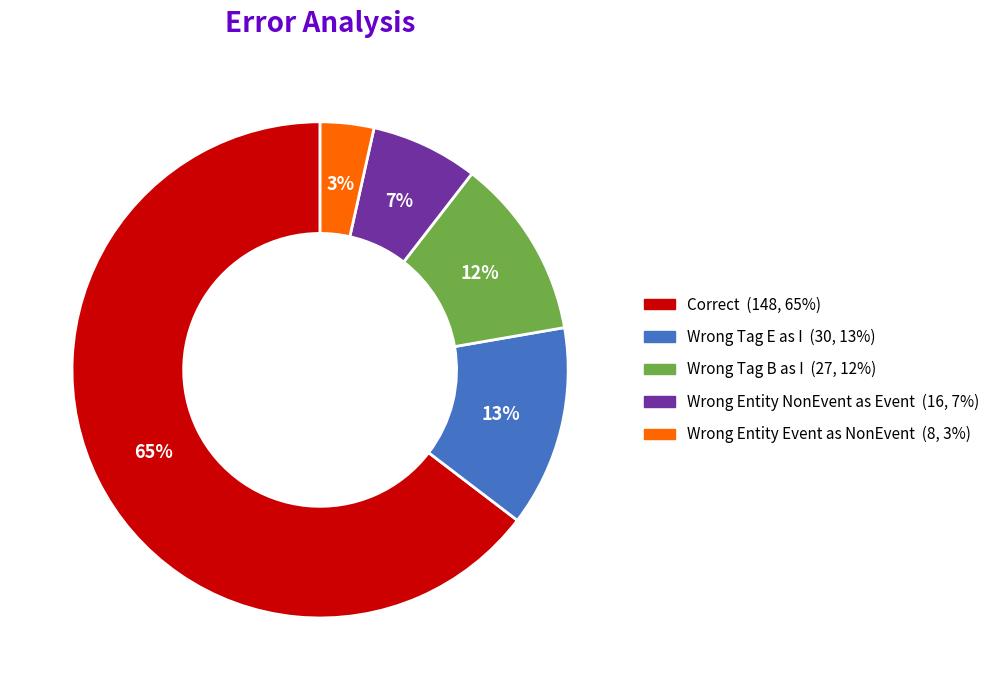

To the nearest percent, what is the average slice percentage?

20%